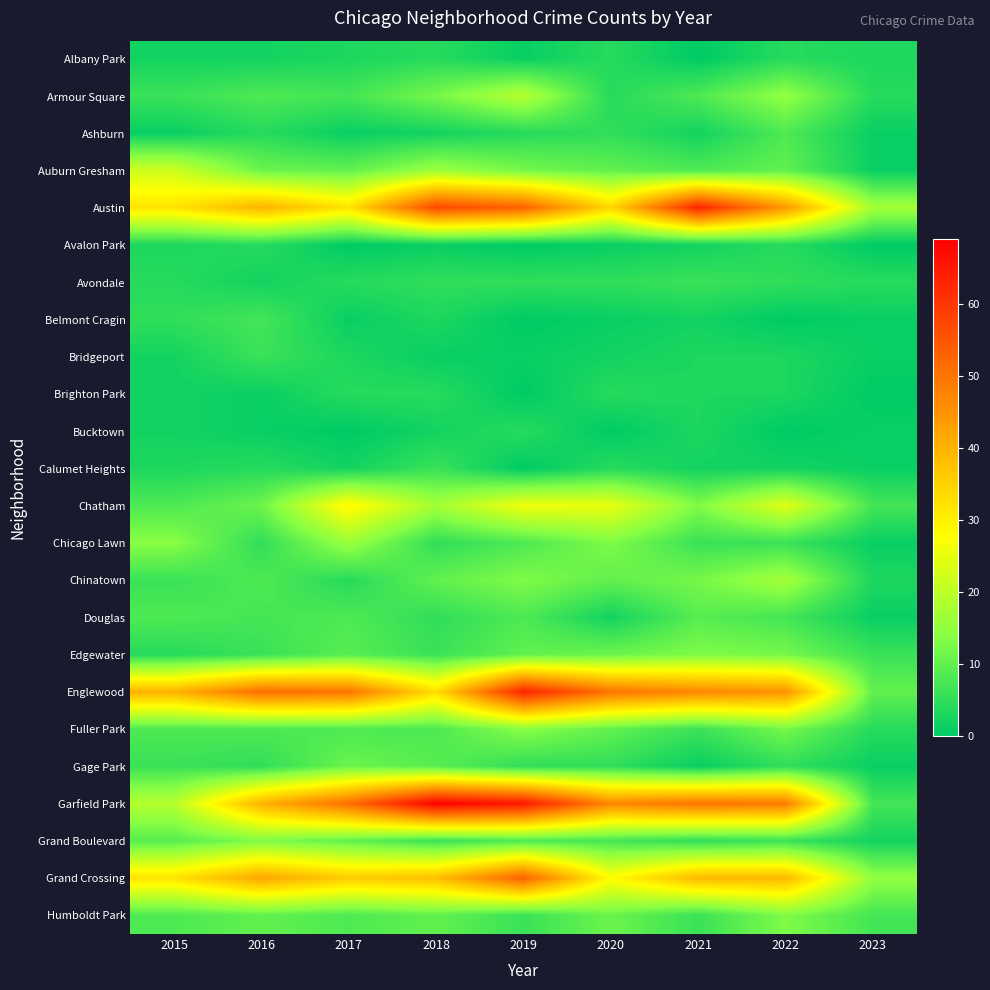

At which category does the chart reach its minimum across all series?

2021